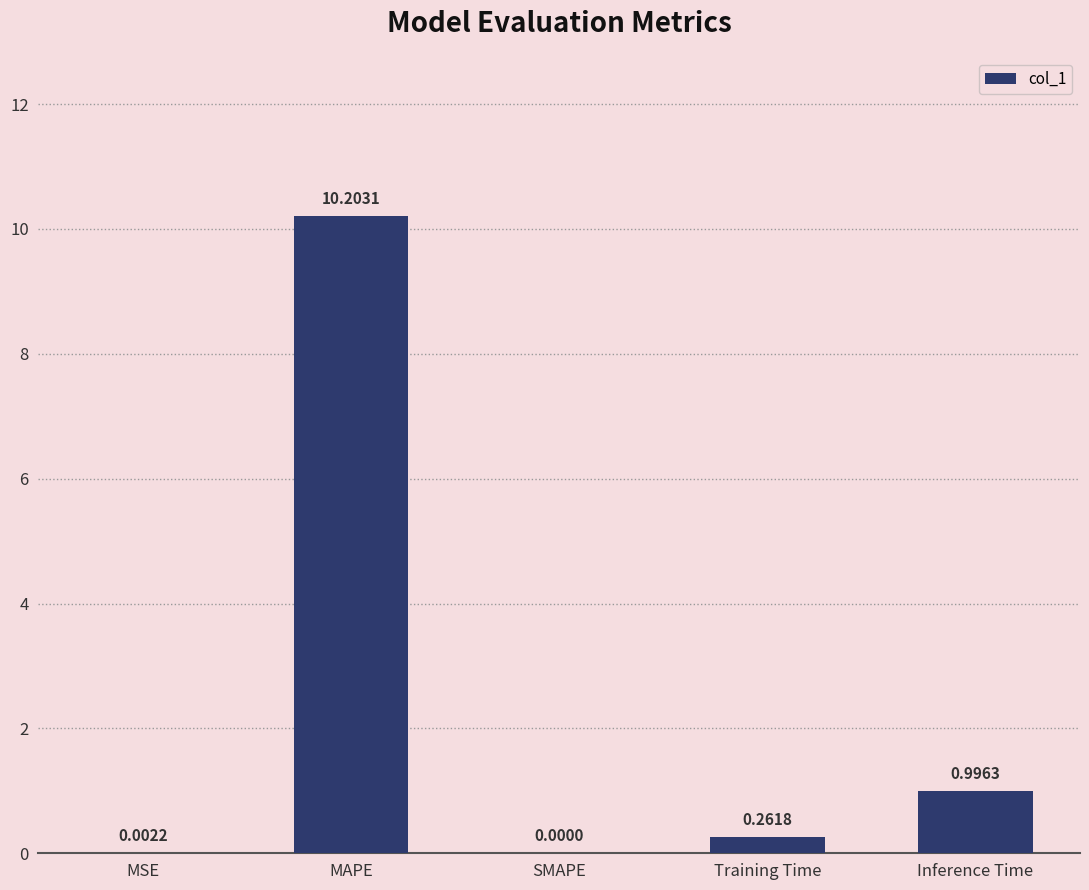

What is the sum of all values?

11.5